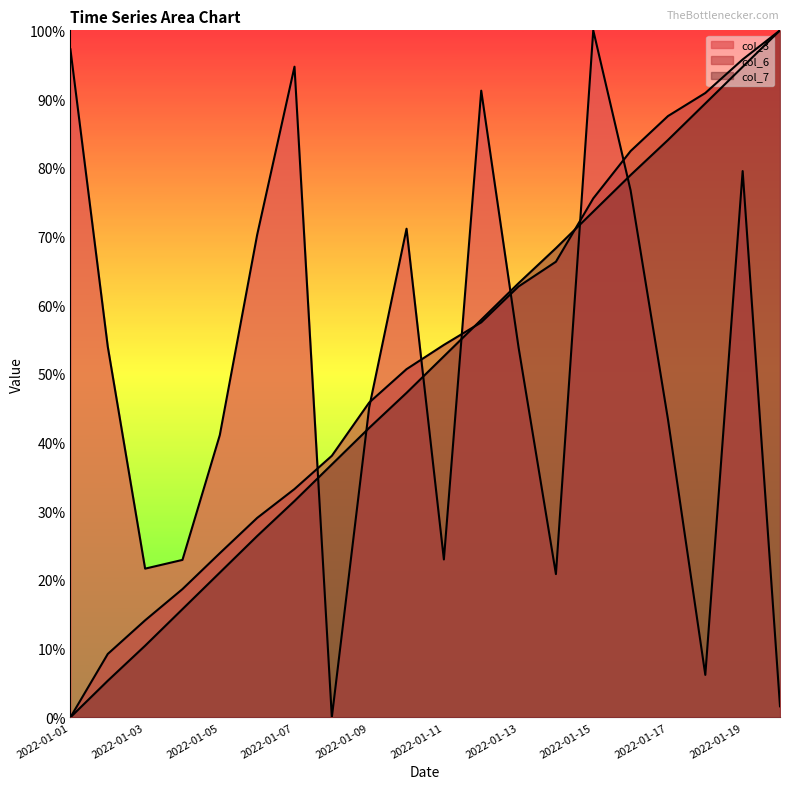

Reading right to left, what are all the values shown in this chart?

col_3: 2022-01-20=0.0	2022-01-19=0.8	2022-01-18=0.1	2022-01-17=0.4	2022-01-16=0.8	2022-01-15=1.0	2022-01-14=0.2	2022-01-13=0.5	2022-01-12=0.9	2022-01-11=0.2	2022-01-10=0.7	2022-01-09=0.5	2022-01-08=0.0	2022-01-07=0.9	2022-01-06=0.7	2022-01-05=0.4	2022-01-04=0.2	2022-01-03=0.2	2022-01-02=0.5	2022-01-01=1.0
col_6: 2022-01-20=1.0	2022-01-19=1.0	2022-01-18=0.9	2022-01-17=0.9	2022-01-16=0.8	2022-01-15=0.8	2022-01-14=0.7	2022-01-13=0.6	2022-01-12=0.6	2022-01-11=0.5	2022-01-10=0.5	2022-01-09=0.5	2022-01-08=0.4	2022-01-07=0.3	2022-01-06=0.3	2022-01-05=0.2	2022-01-04=0.2	2022-01-03=0.1	2022-01-02=0.1	2022-01-01=0.0
col_7: 2022-01-20=1.0	2022-01-19=0.9	2022-01-18=0.9	2022-01-17=0.8	2022-01-16=0.8	2022-01-15=0.7	2022-01-14=0.7	2022-01-13=0.6	2022-01-12=0.6	2022-01-11=0.5	2022-01-10=0.5	2022-01-09=0.4	2022-01-08=0.4	2022-01-07=0.3	2022-01-06=0.3	2022-01-05=0.2	2022-01-04=0.2	2022-01-03=0.1	2022-01-02=0.1	2022-01-01=0.0